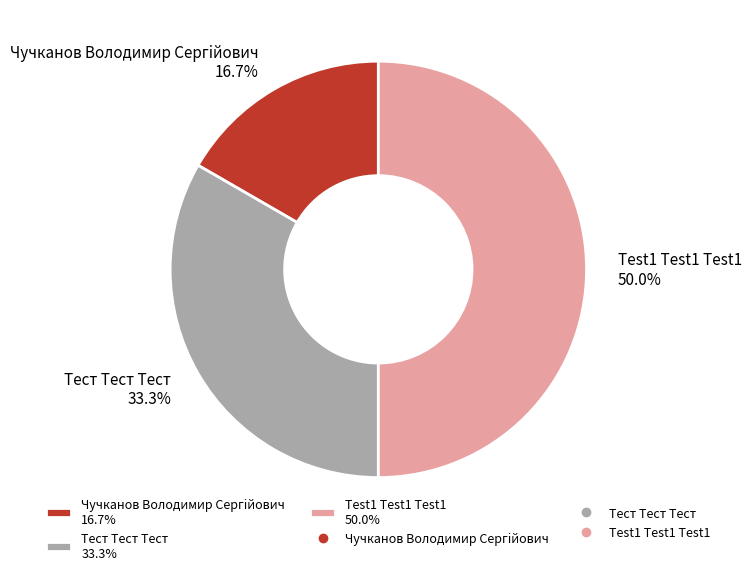

What percentage do Тест Тест Тест and Чучканов Володимир Сергiйович together represent?

50.0%